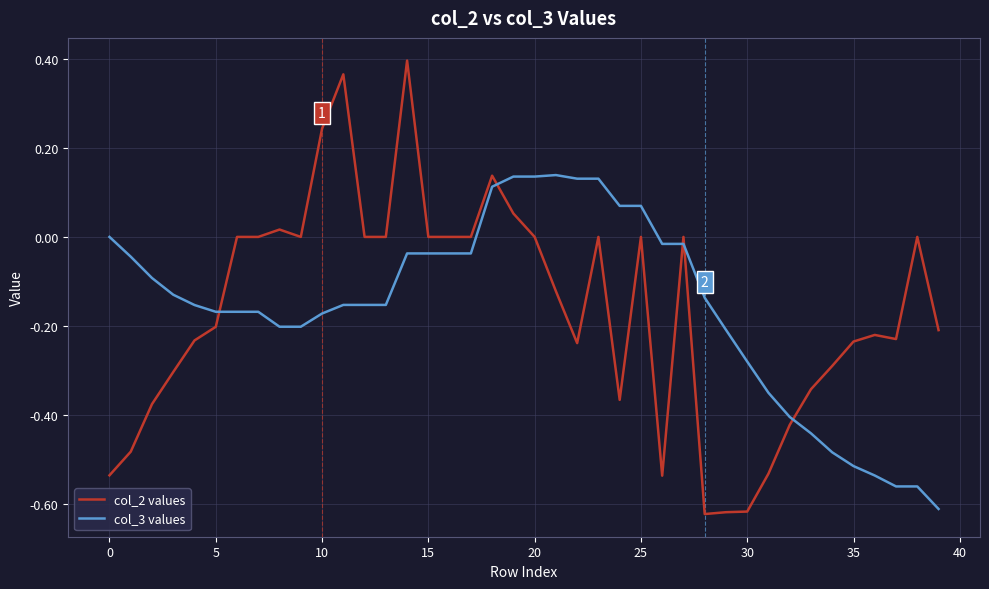

How many times do col_3 values and col_2 values cross each other?

5